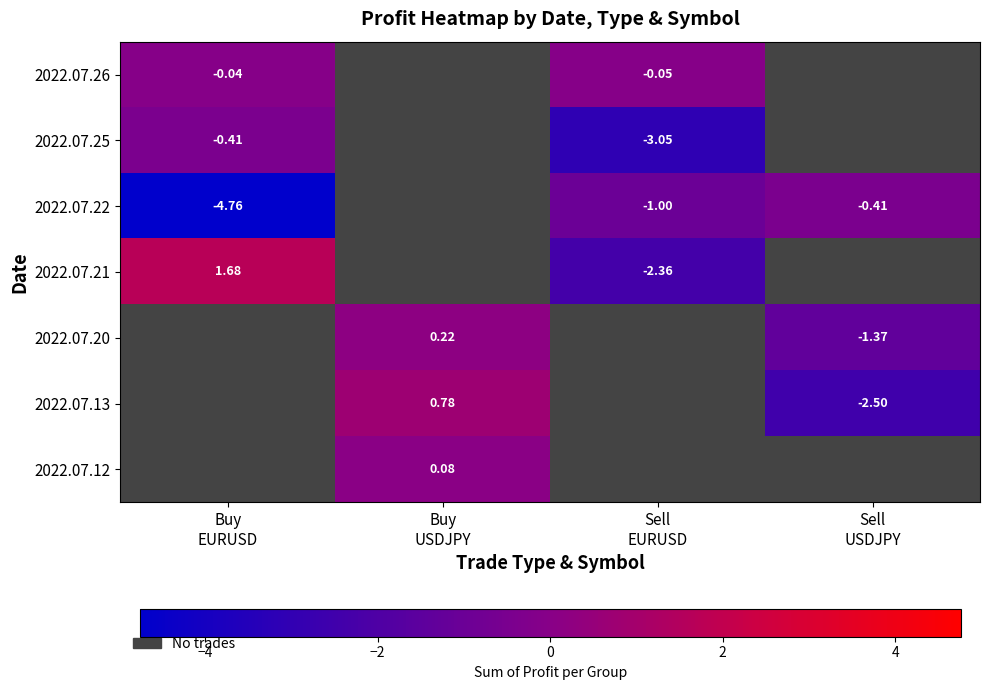

What is the greatest value displayed?

1.7